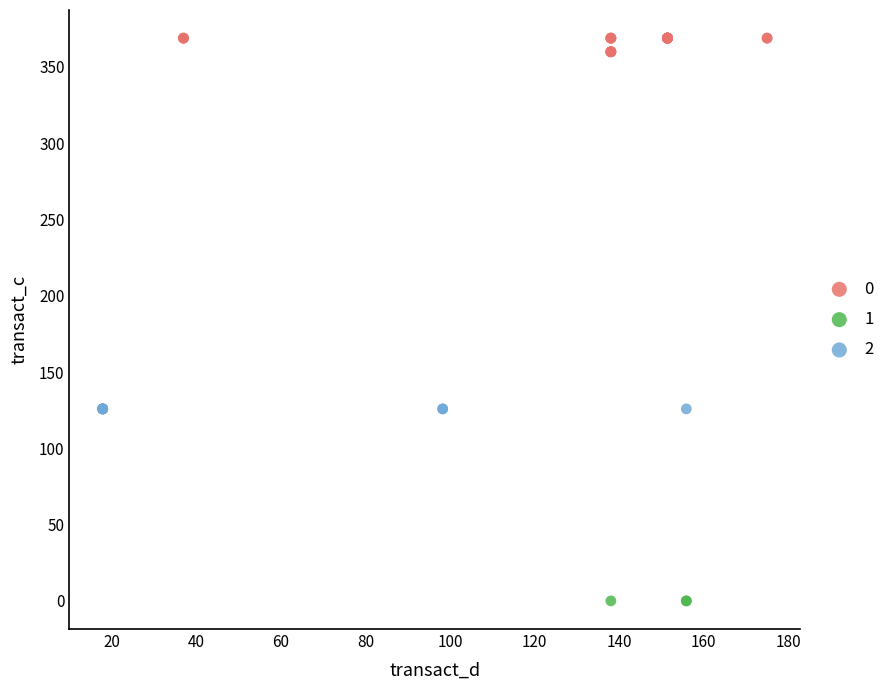

Which series contains the highest Y value?

0